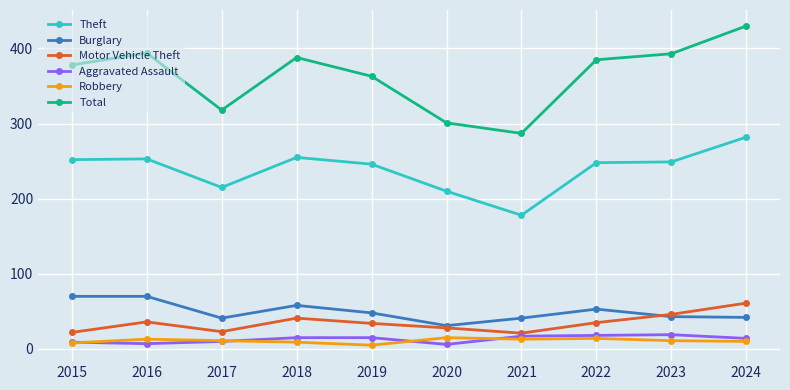

In Robbery, how many points are lower than both neighbors (excluding endpoints)?

2